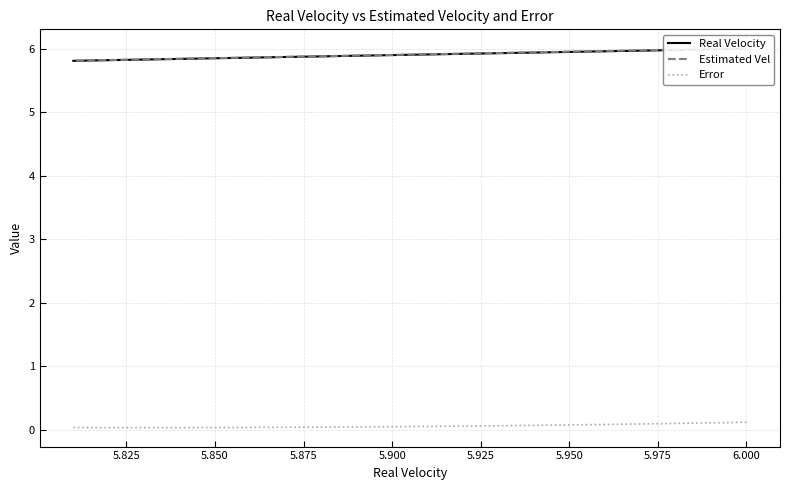

At how many categories does at least one series exceed 1?

20